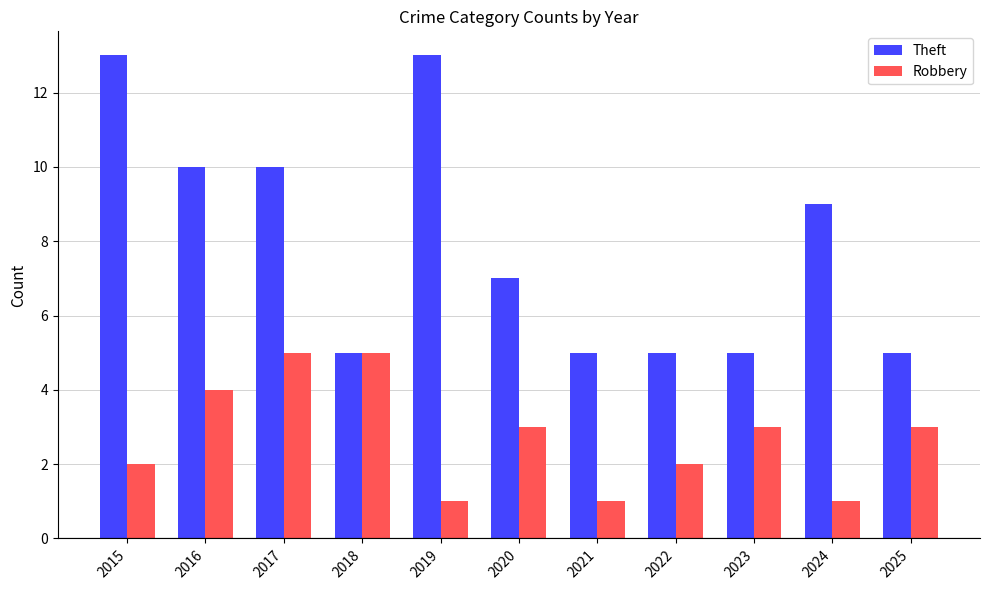

At which label does Theft first exceed 7?

2015